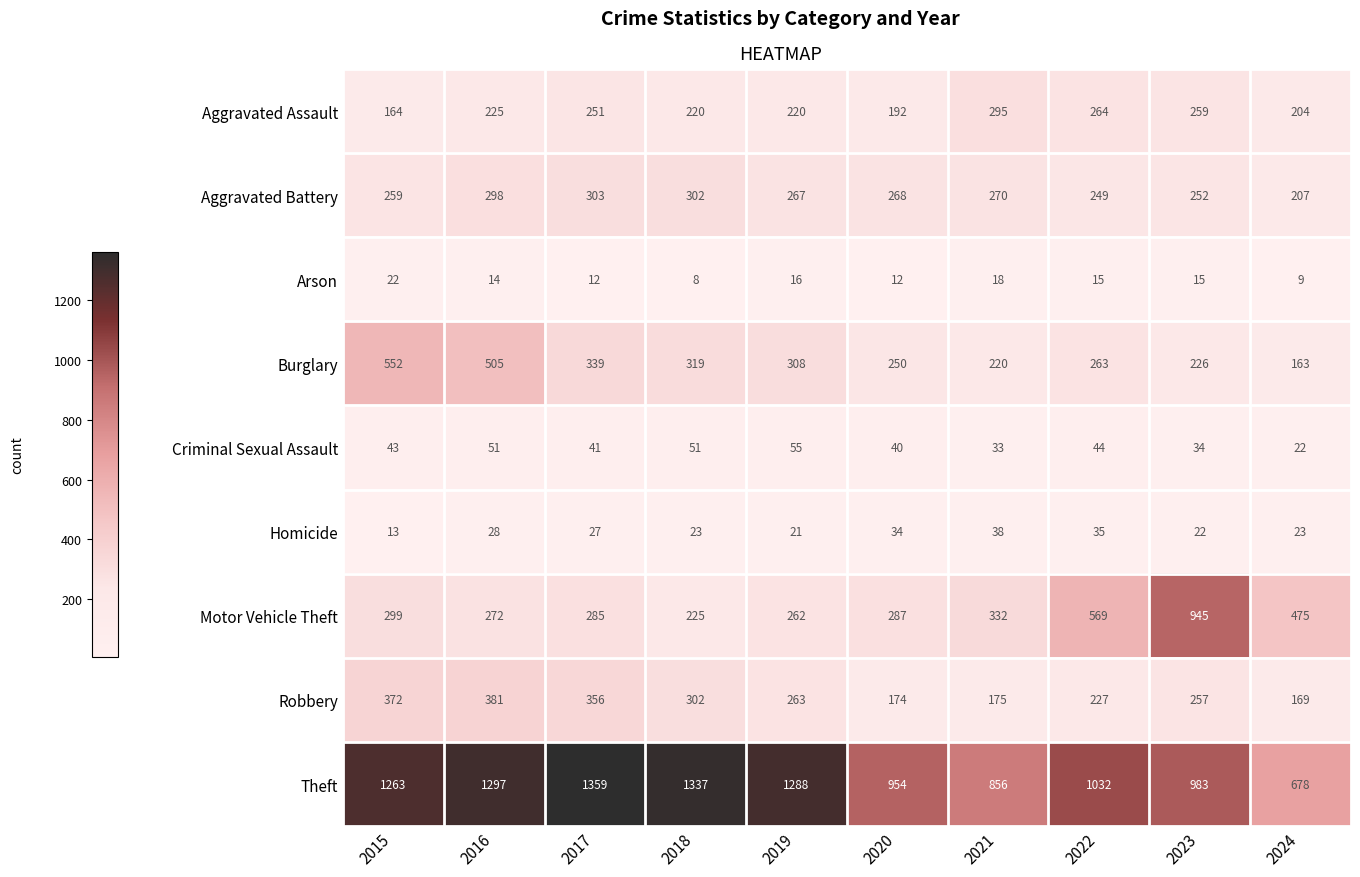

What is the difference between the second highest and second lowest values in the Arson series?

9